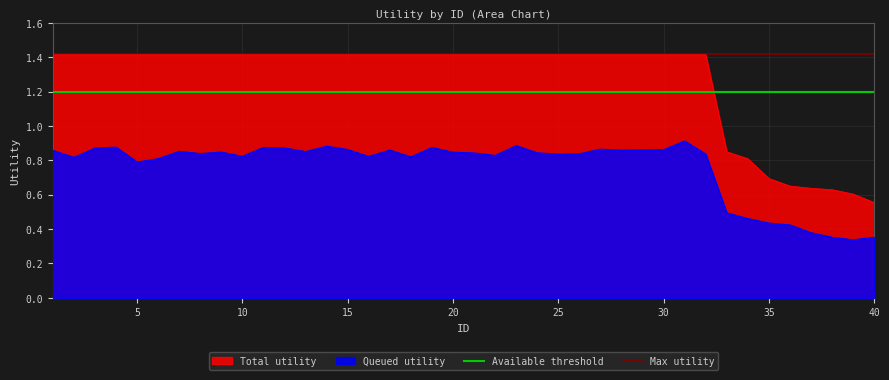

True or false: Total utility and Queued utility cross at least once.

False